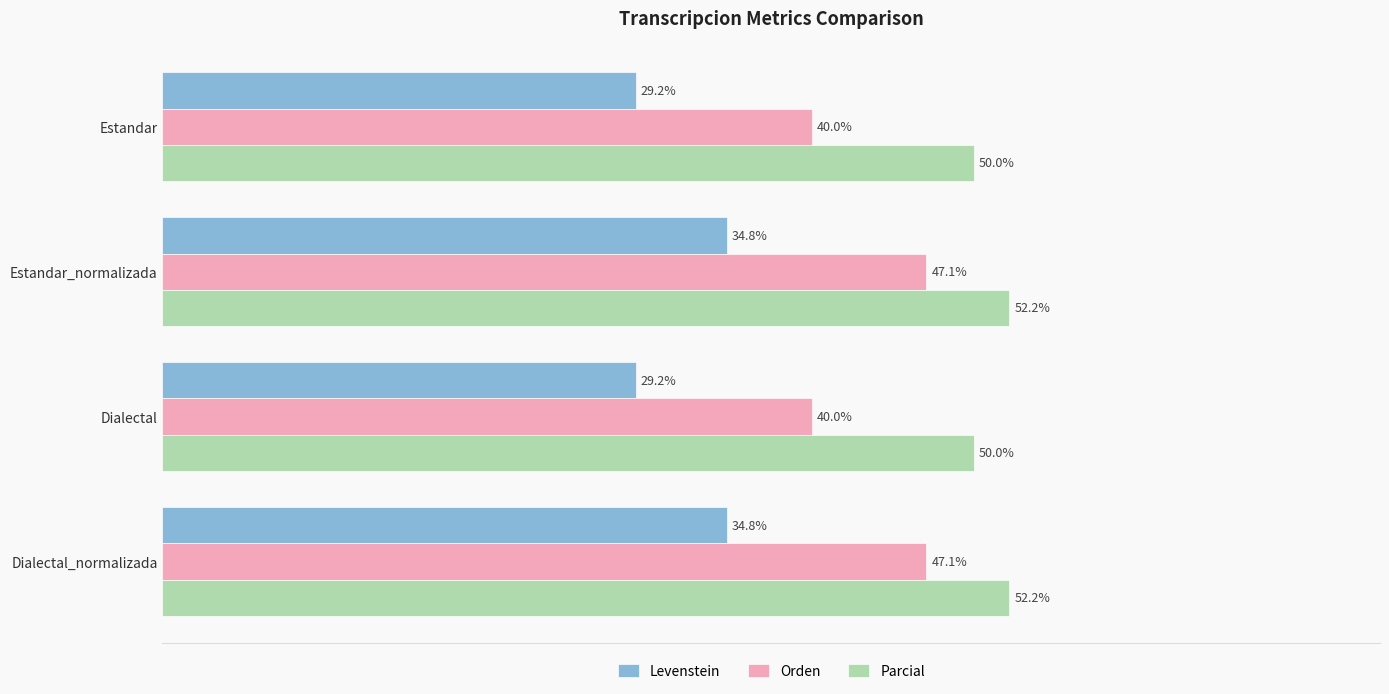

Which series has the largest total across all categories?

Parcial